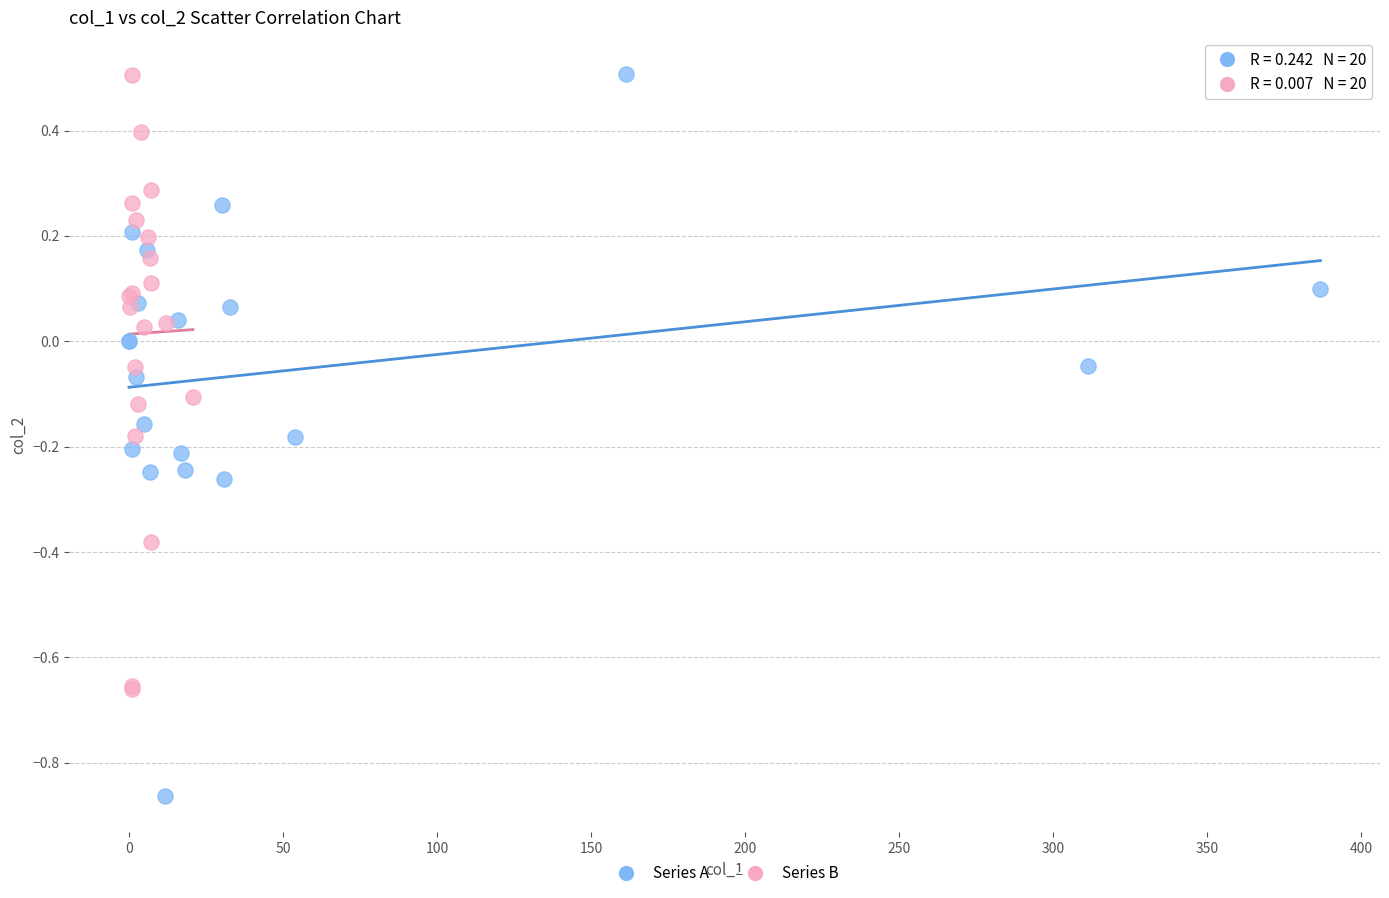

Which series reaches the minimum Y coordinate?

Series A